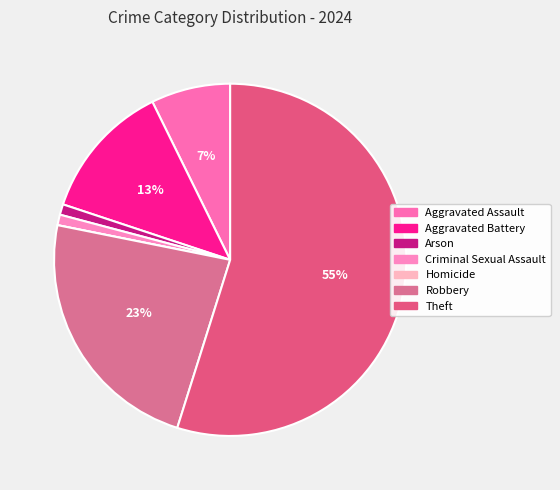

What is the change in value from Aggravated Battery to Theft?

+87